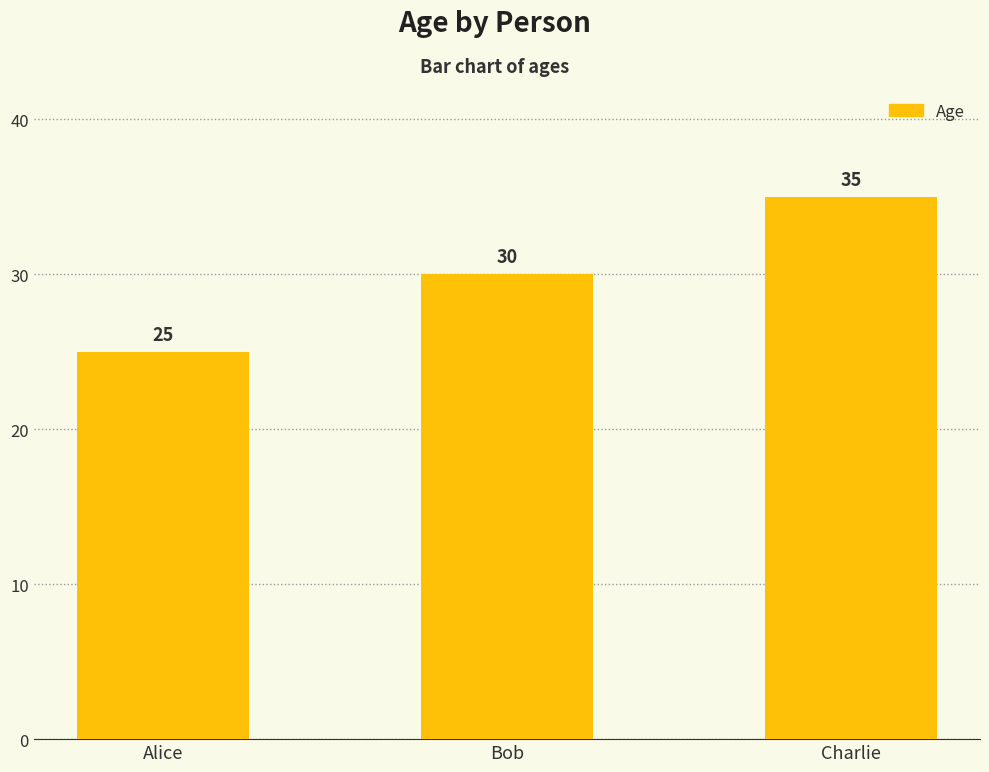

Reading left to right, extract all data points from this chart.

Alice=25	Bob=30	Charlie=35